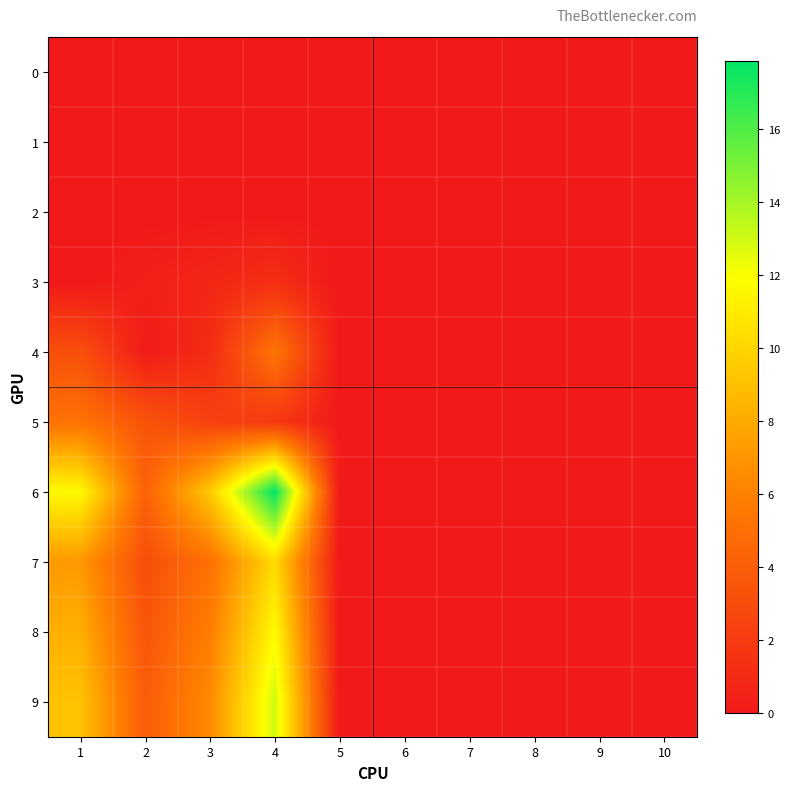

Reading left to right, what are all the values shown in this chart?

0: 1=0.0	2=0.0	3=0.0	4=0.0	5=0.0	6=0.0	7=0.0	8=0.0	9=0.0	10=0.0
1: 1=0.0	2=0.0	3=0.0	4=0.0	5=0.0	6=0.0	7=0.0	8=0.0	9=0.0	10=0.0
2: 1=0.0	2=0.0	3=0.0	4=0.0	5=0.0	6=0.0	7=0.0	8=0.0	9=0.0	10=0.0
3: 1=0.0	2=0.4	3=0.8	4=1.3	5=0.0	6=0.0	7=0.0	8=0.0	9=0.0	10=0.0
4: 1=3.2	2=0.1	3=1.1	4=5.4	5=0.0	6=0.0	7=0.0	8=0.0	9=0.0	10=0.0
5: 1=5.2	2=3.5	3=2.4	4=1.9	5=0.0	6=0.0	7=0.0	8=0.0	9=0.0	10=0.0
6: 1=11.7	2=4.2	3=9.5	4=17.9	5=0.0	6=0.0	7=0.0	8=0.0	9=0.0	10=0.0
7: 1=7.2	2=3.1	3=5.1	4=10.2	5=0.0	6=0.0	7=0.0	8=0.0	9=0.0	10=0.0
8: 1=8.2	2=3.5	3=5.9	4=11.7	5=0.0	6=0.0	7=0.0	8=0.0	9=0.0	10=0.0
9: 1=9.1	2=3.9	3=6.5	4=13.0	5=0.0	6=0.0	7=0.0	8=0.0	9=0.0	10=0.0